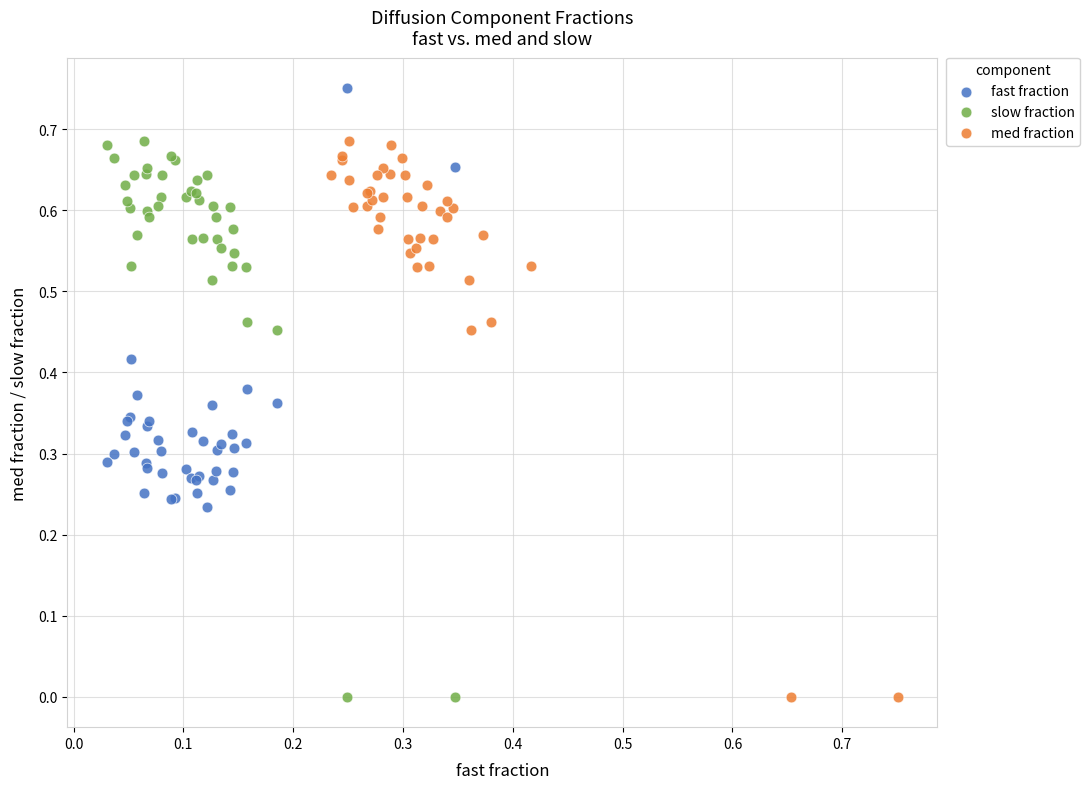

What are all the series names shown in the legend?

fast fraction, slow fraction, med fraction